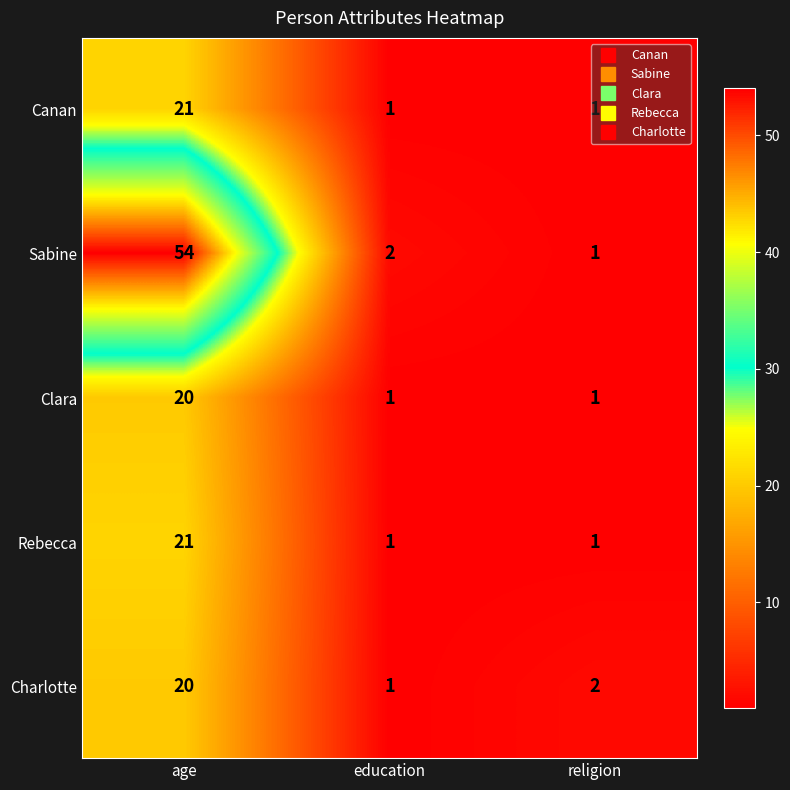

The value of Rebecca at education is 0. True or false?

False